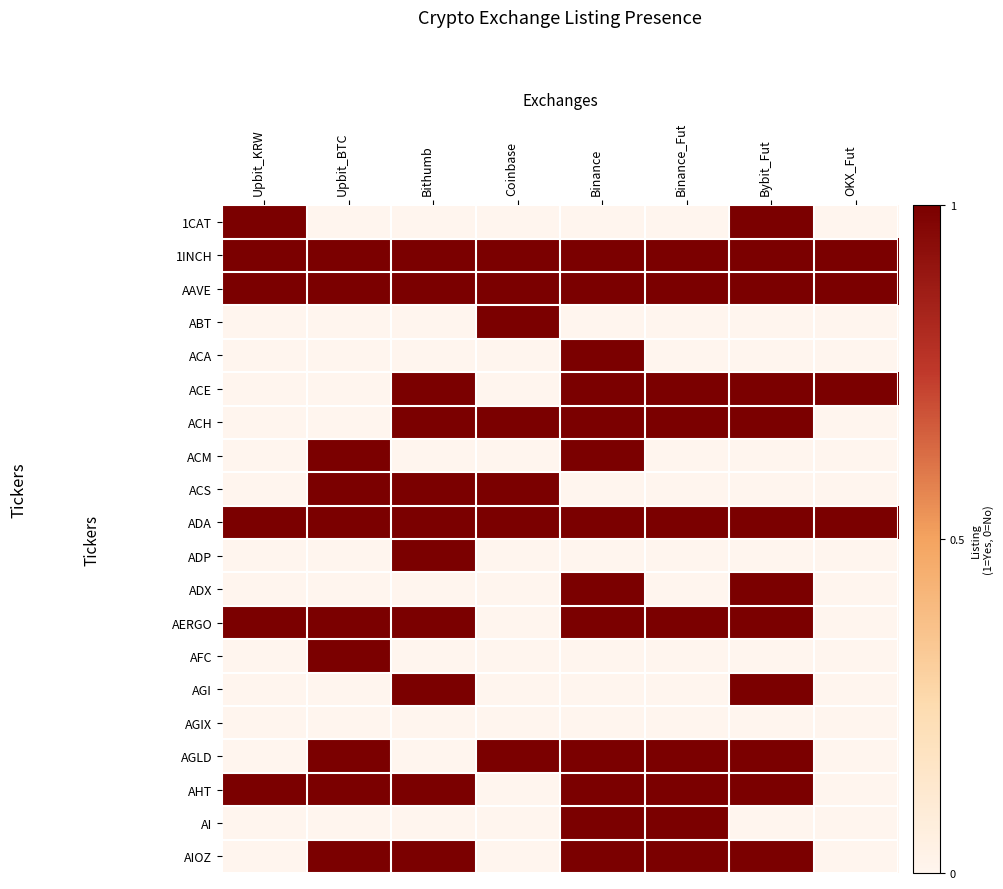

At which category is the sum across all series the highest?

Binance